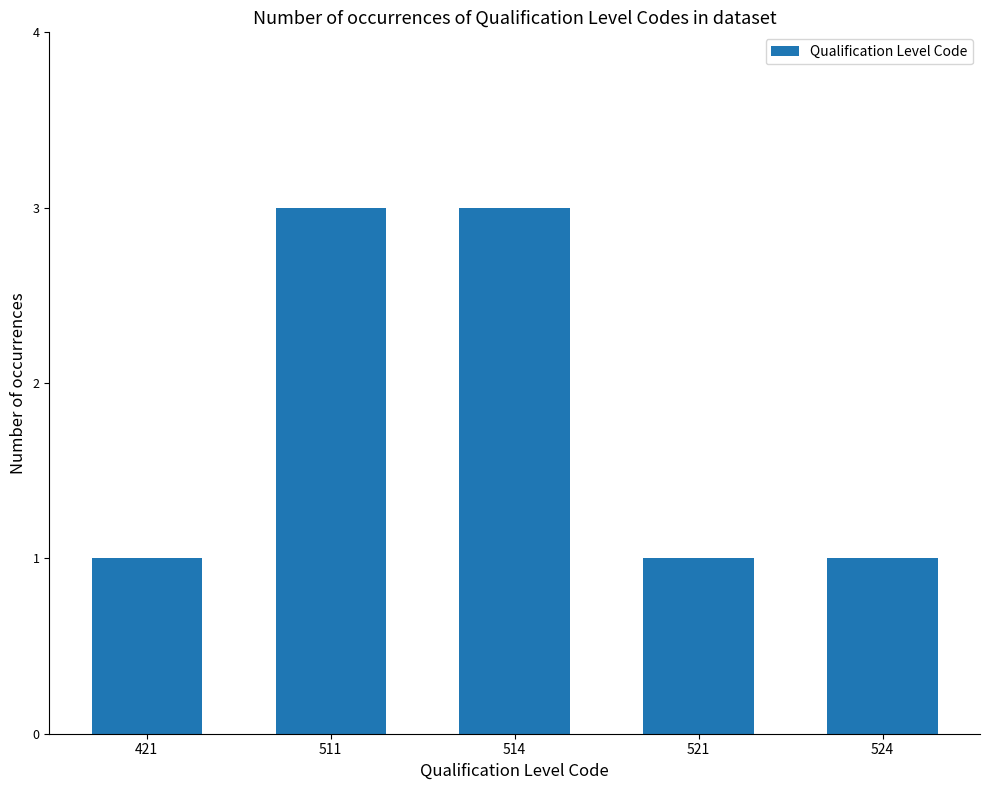

What is the average value?

2